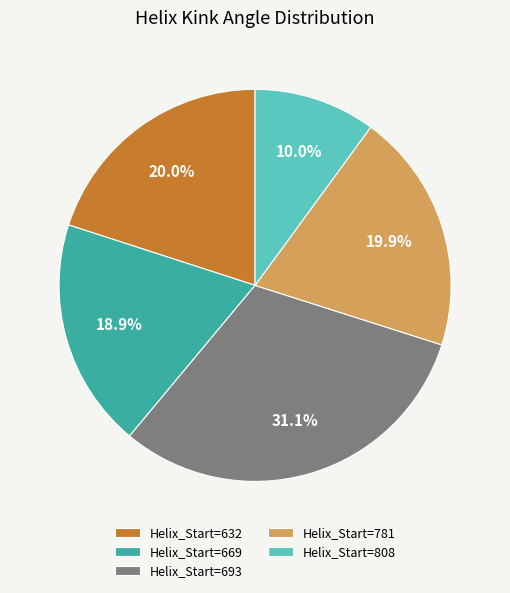

Combined, do Helix_Start=781 and Helix_Start=808 account for over 50%?

No